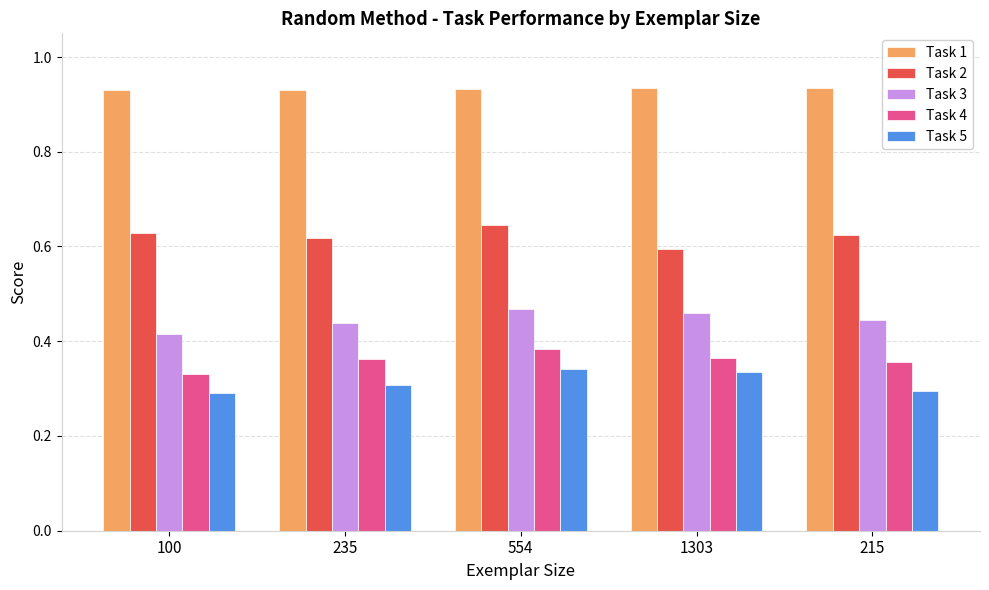

How many distinct data groups are displayed?

5